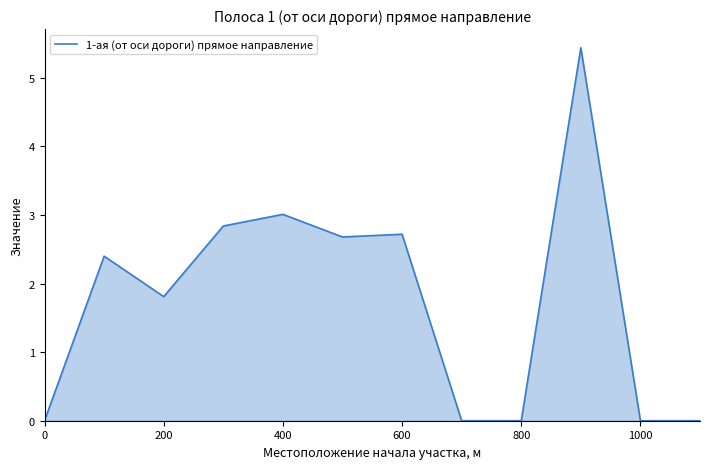

What is the sum of all values?

20.9